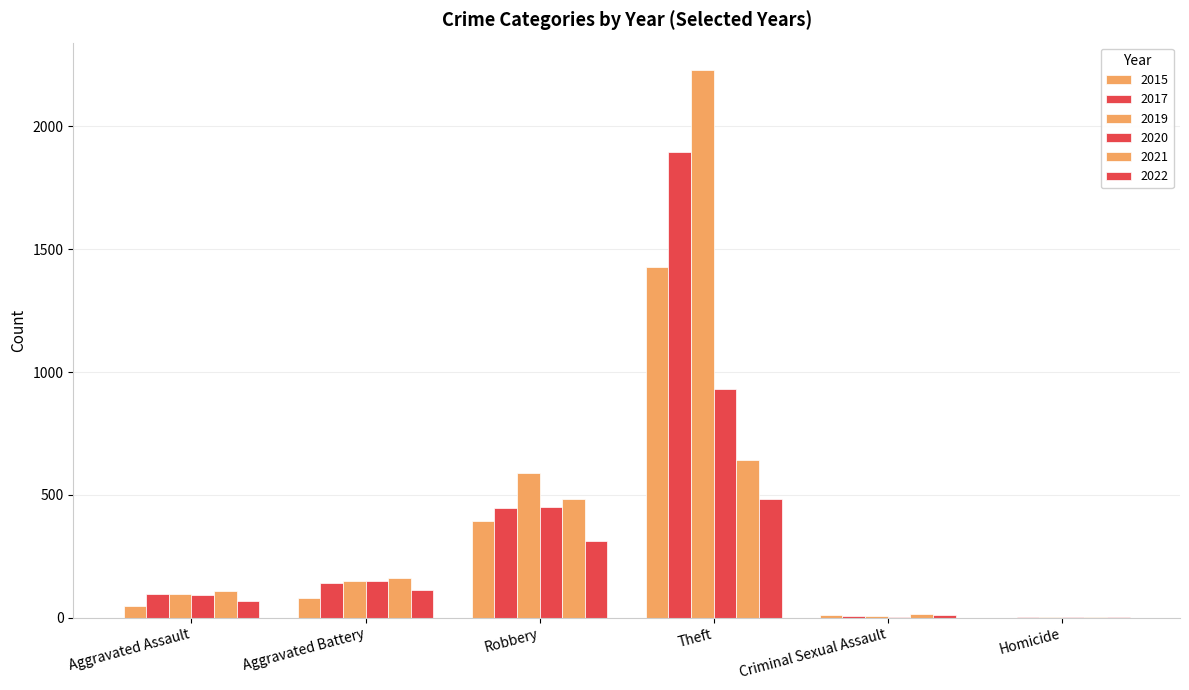

Which series has the largest total across all categories?

2019